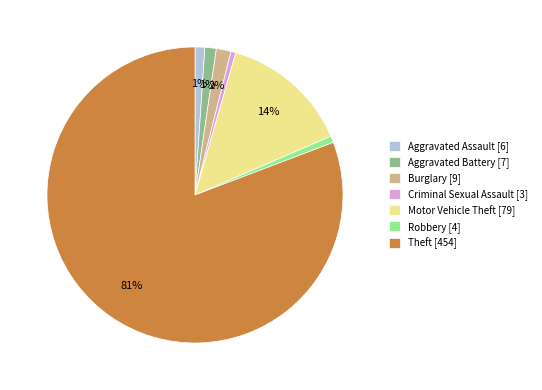

Which has a higher value, Burglary [9] or Aggravated Assault [6]?

Burglary [9]